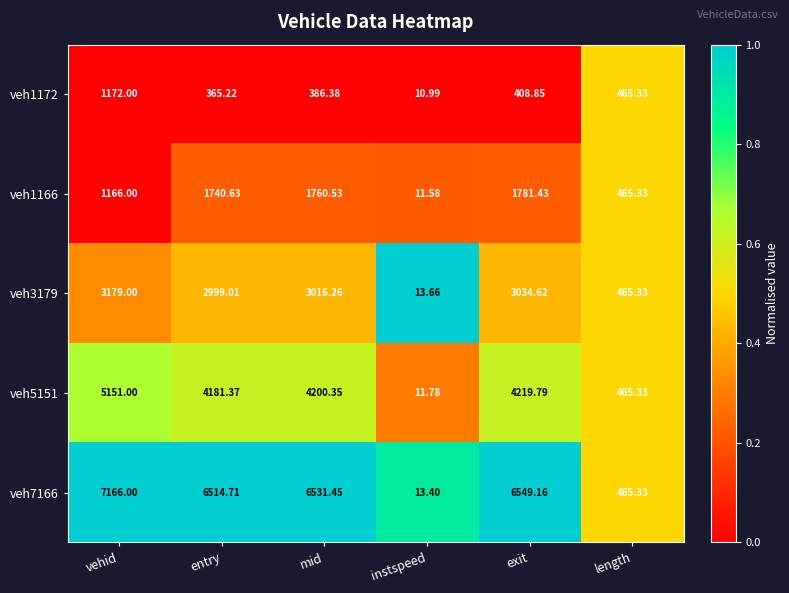

Which category has the lowest value in the veh3179 series?

instspeed